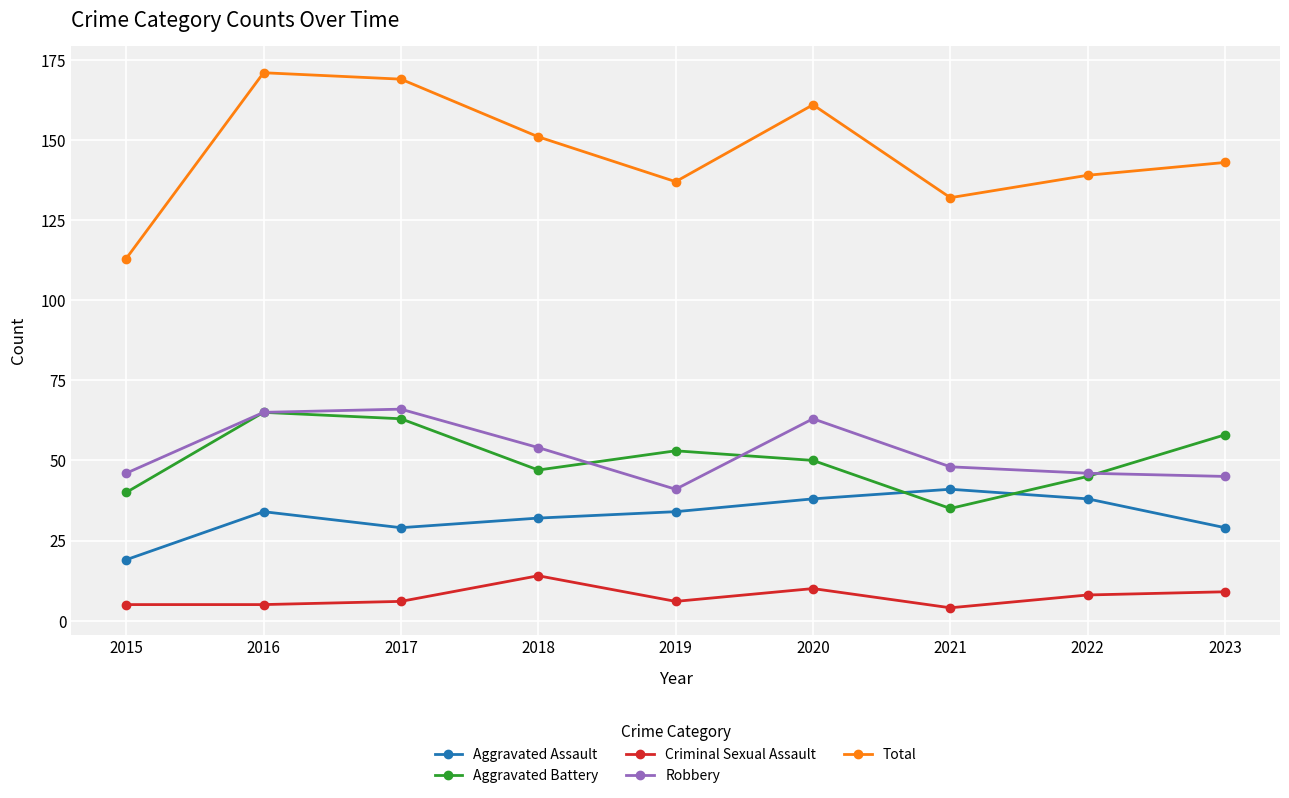

How many distinct data groups are displayed?

5